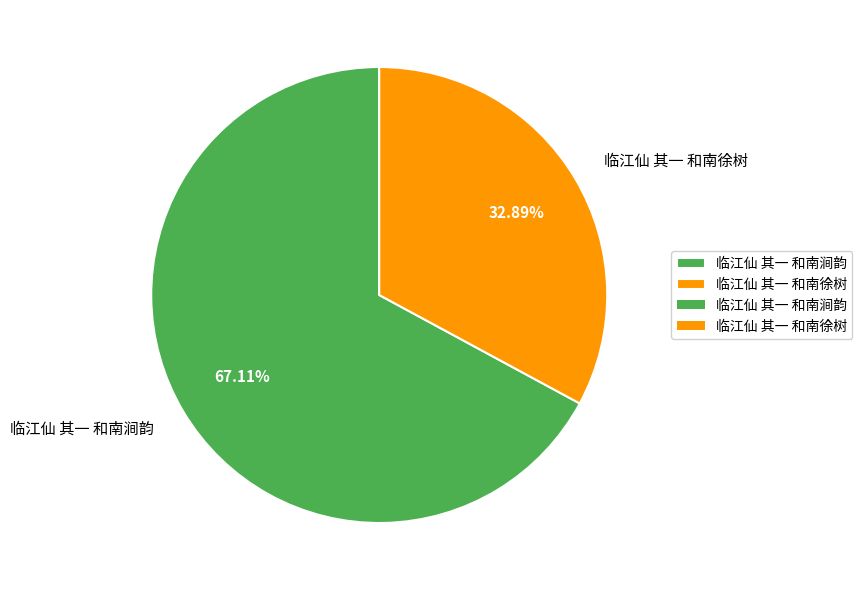

What is the smallest slice in the pie chart?

临江仙 其一 和南徐树